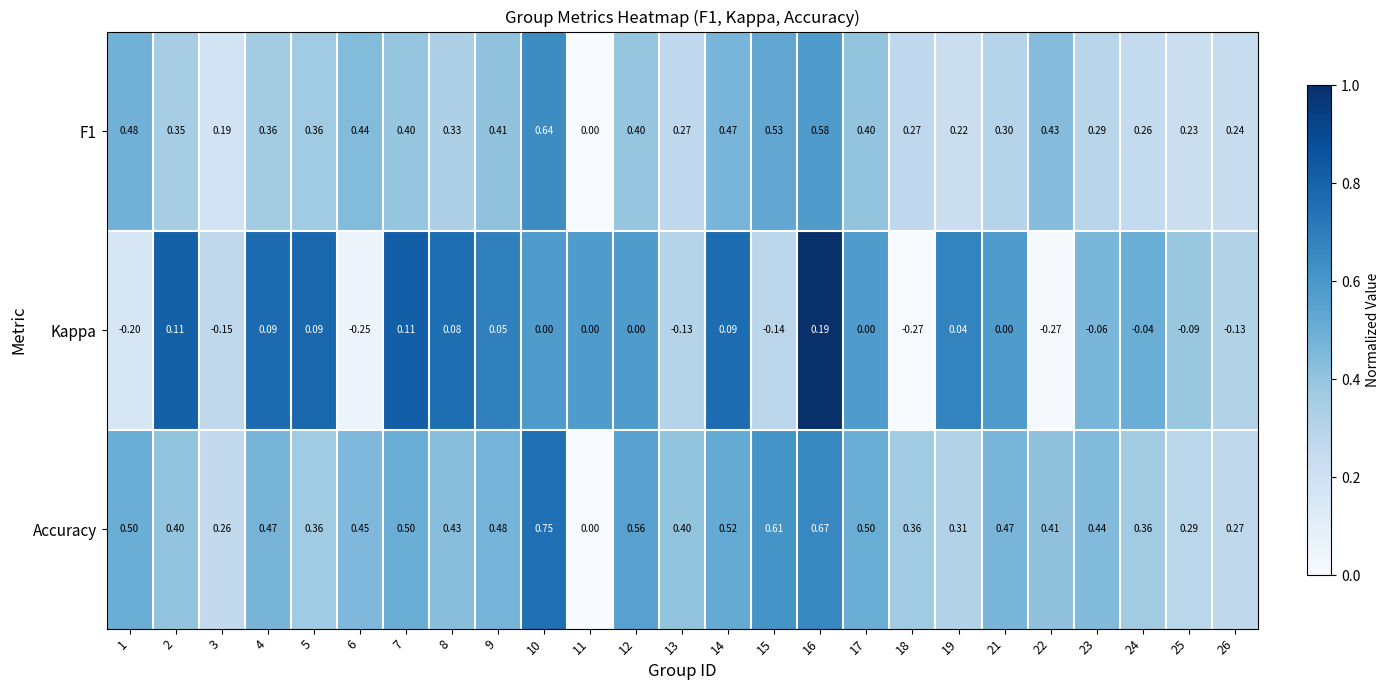

Which series has the largest range (max minus min)?

Accuracy